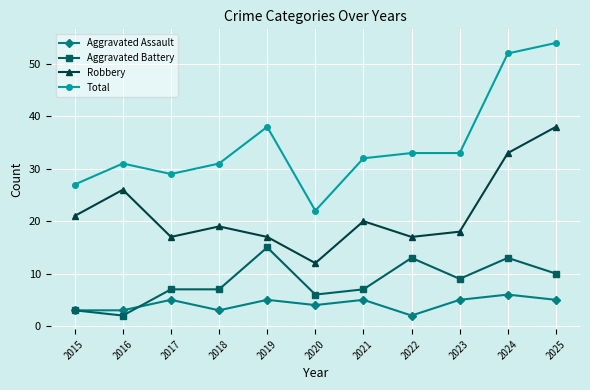

Reading right to left, list all the values displayed in this chart.

Aggravated Assault: 5	6	5	2	5	4	5	3	5	3	3
Aggravated Battery: 10	13	9	13	7	6	15	7	7	2	3
Robbery: 38	33	18	17	20	12	17	19	17	26	21
Total: 54	52	33	33	32	22	38	31	29	31	27